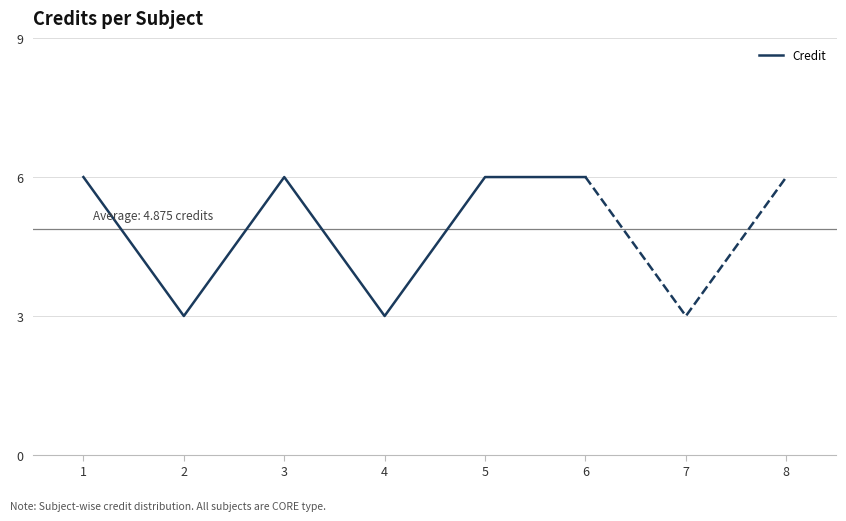

Where is the data nearest to the value 4?

2